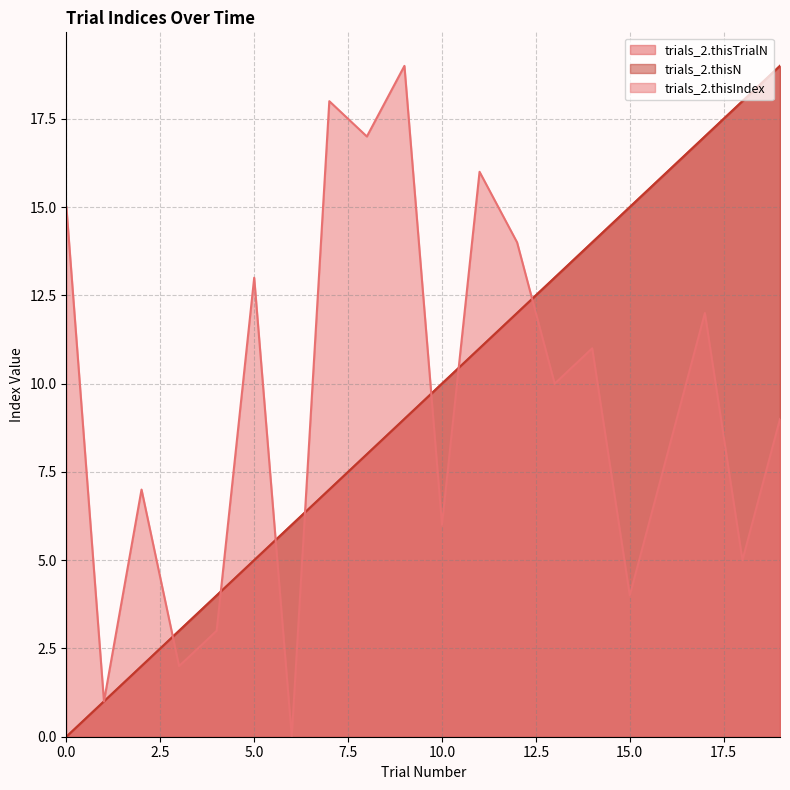

The value of trials_2.thisN at 17 is 17. True or false?

True